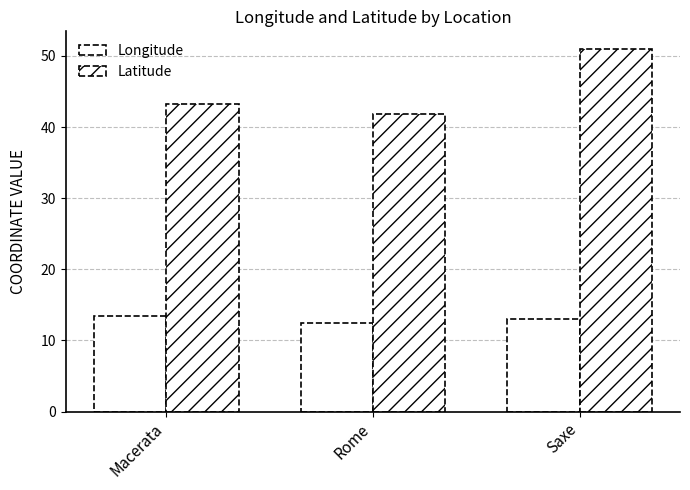

At which category is the sum across all series the highest?

Saxe